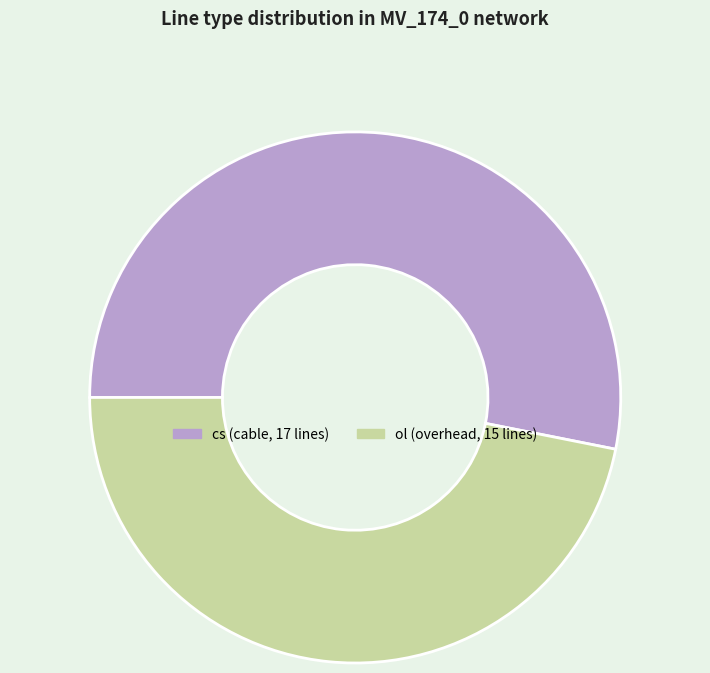

Approximately how many times larger is the value at ol compared to cs?

0.9